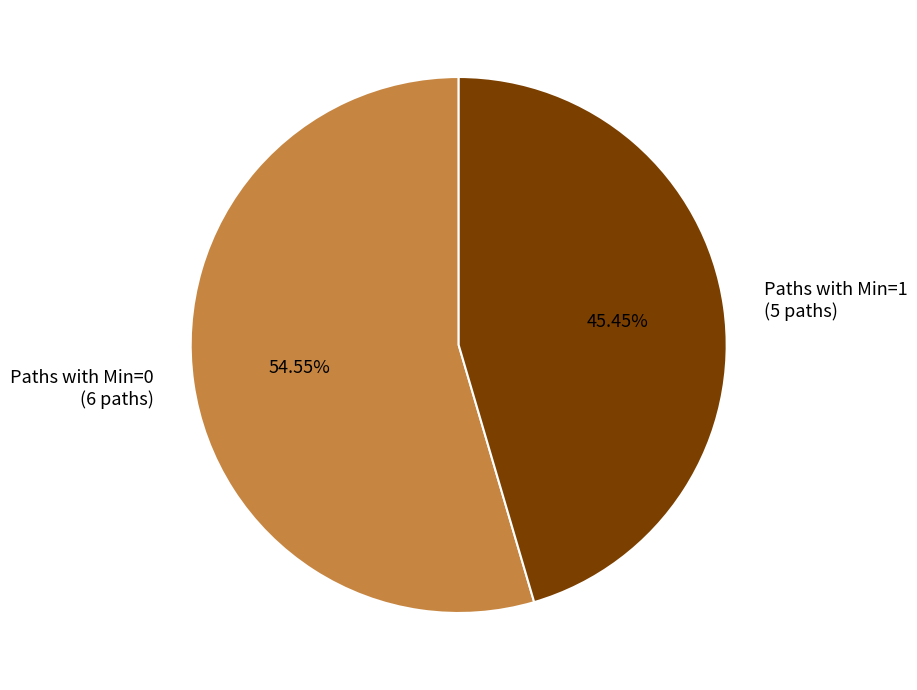

Does any single category account for the majority?

Yes